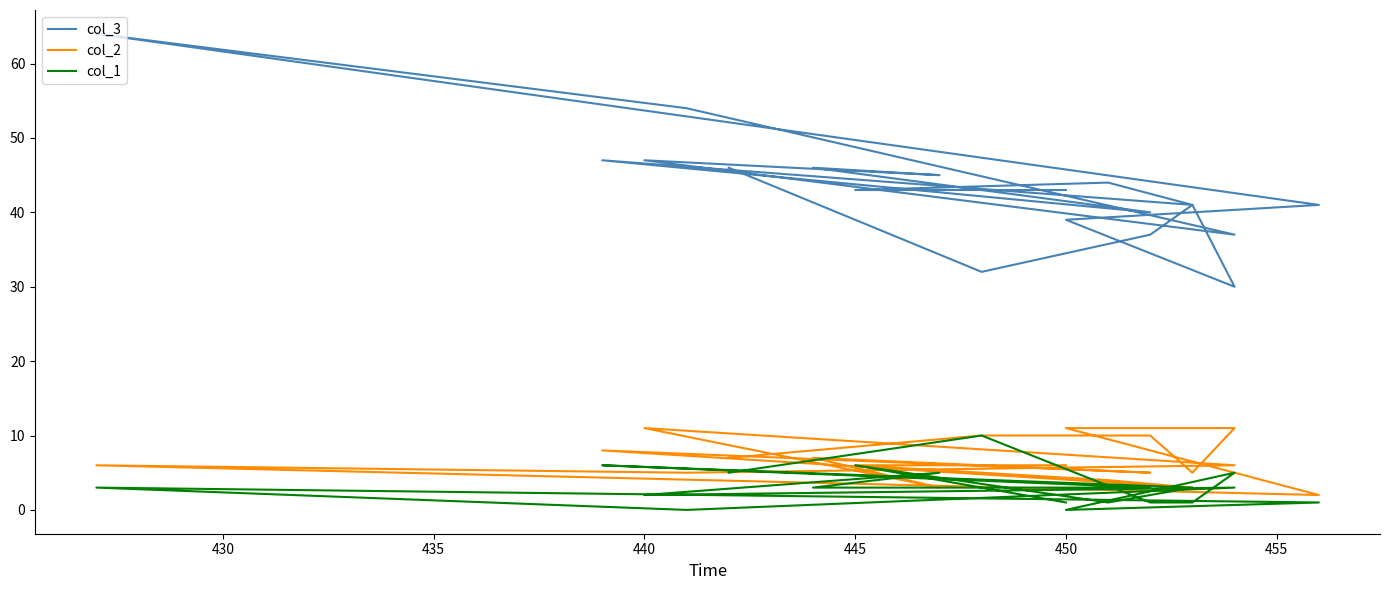

Count the col_2 values in the range 5 to 10.

12